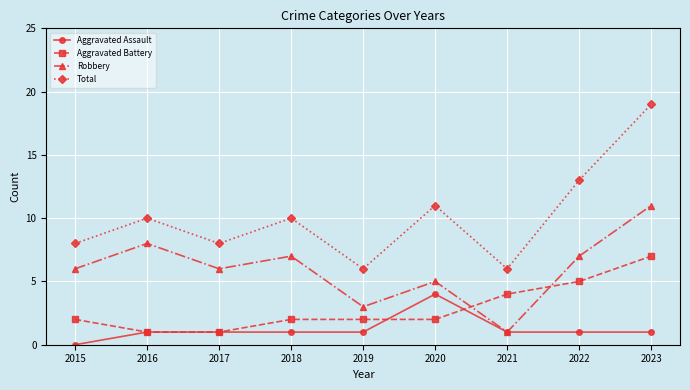

Count the number of categories in the chart.

9